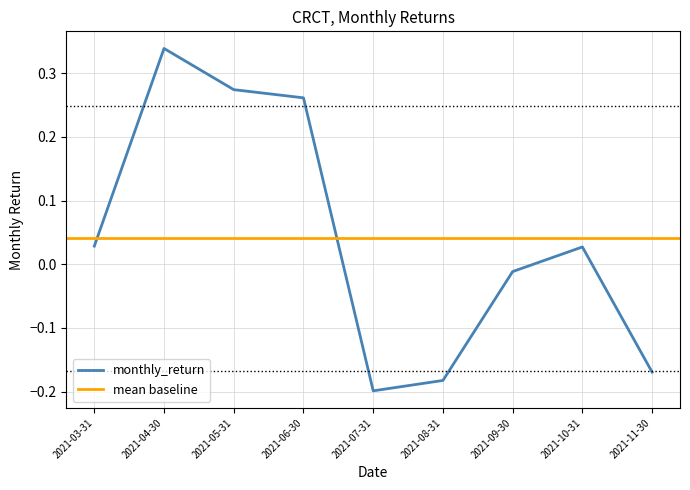

Where is the first local minimum?

2021-07-31